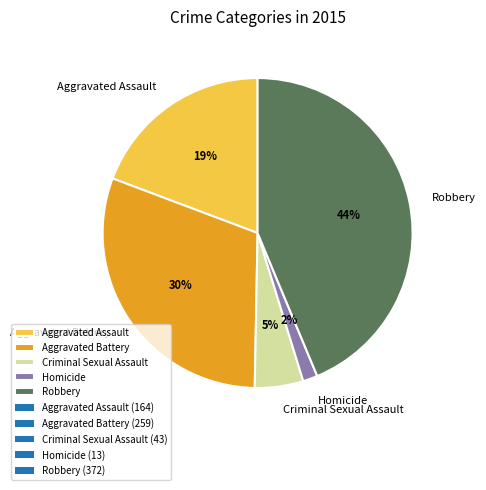

How many segments does this pie chart have?

5